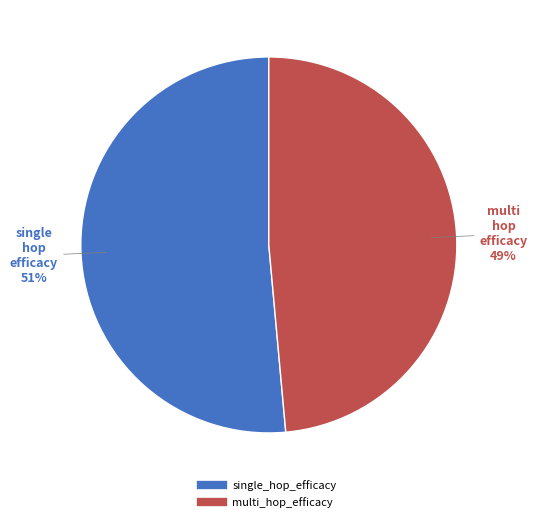

Which category has the biggest portion of the pie?

single_hop_efficacy